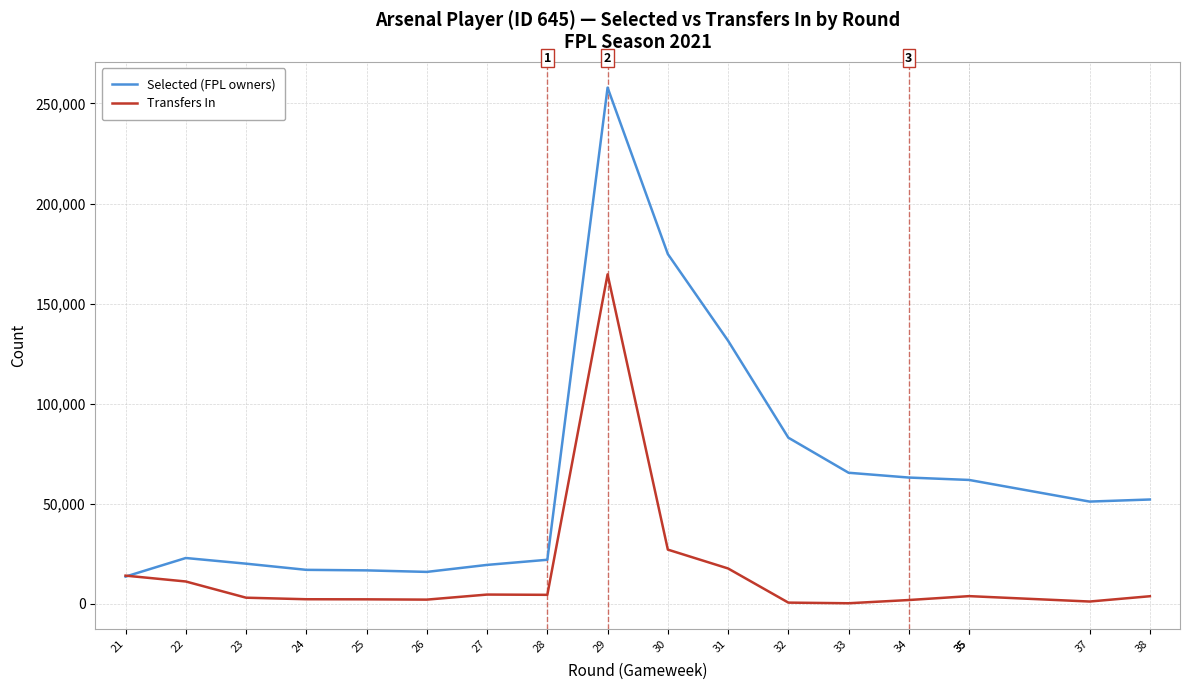

Is the value of Selected (FPL owners) at 27 greater than the value of Transfers In at 35?

Yes